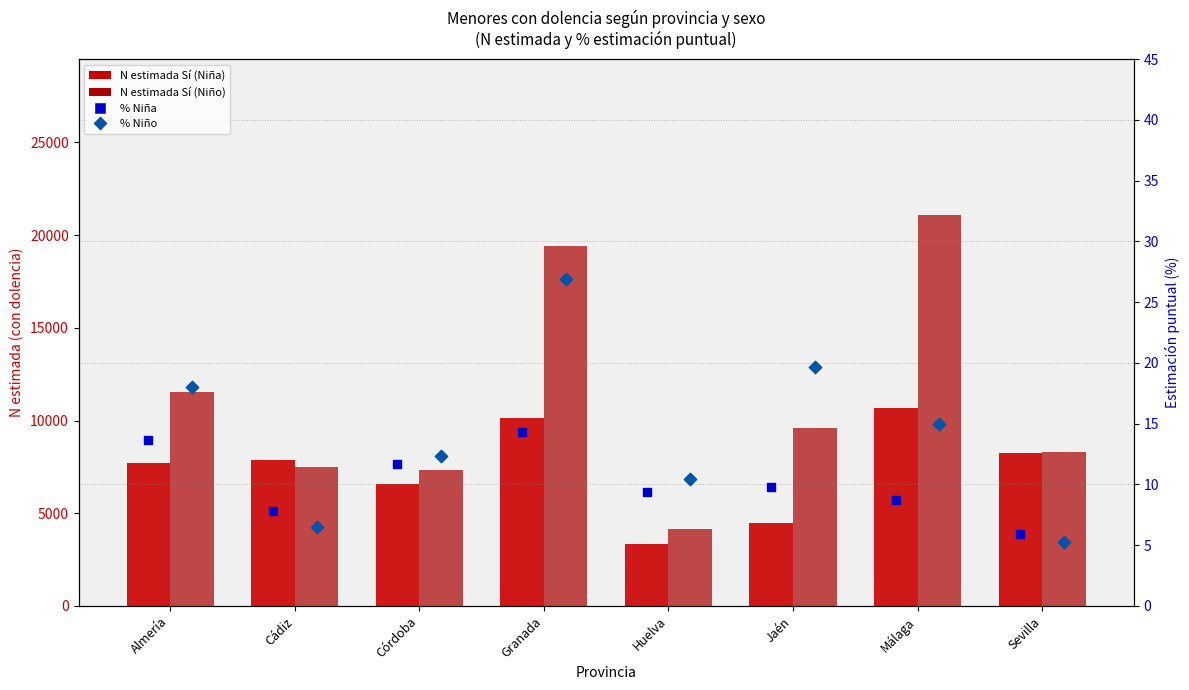

What are all the series names shown in the legend?

Sí (Niña) N estimada, Sí (Niño) N estimada, % Niña, % Niño